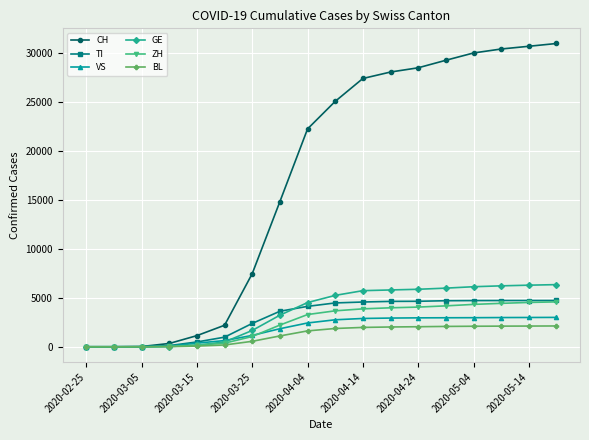

At how many categories does at least one series exceed 12583?

11